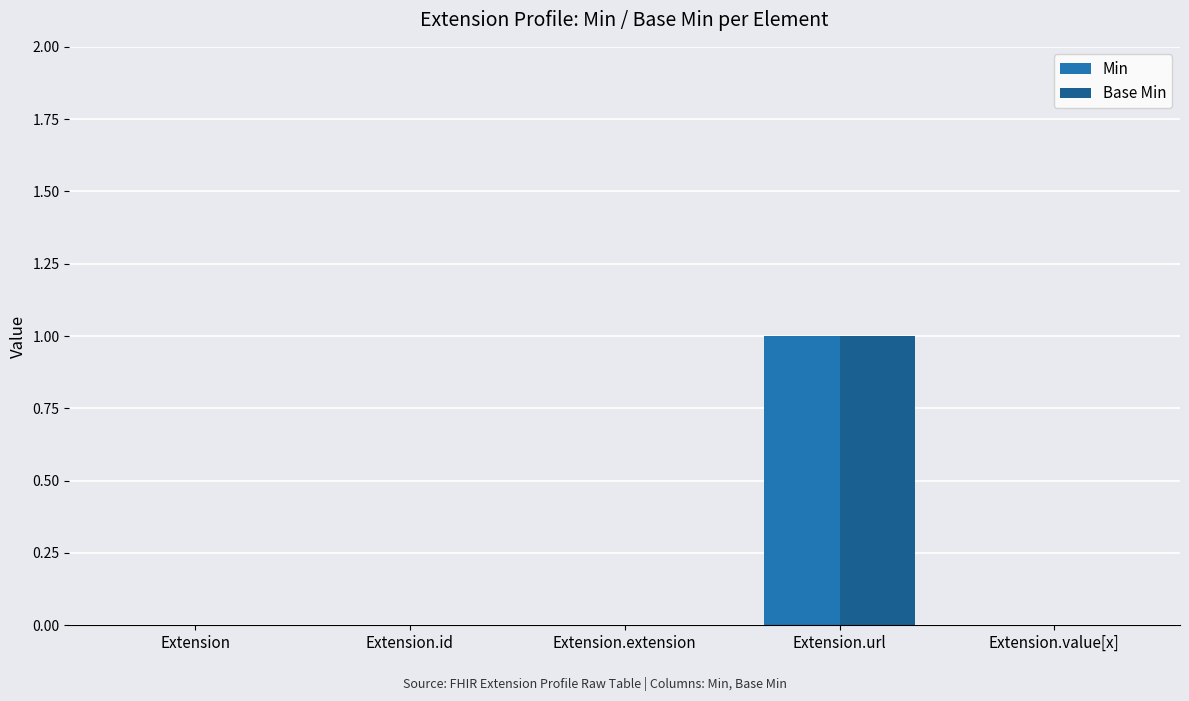

What are all the series names shown in the legend?

Min, Base Min